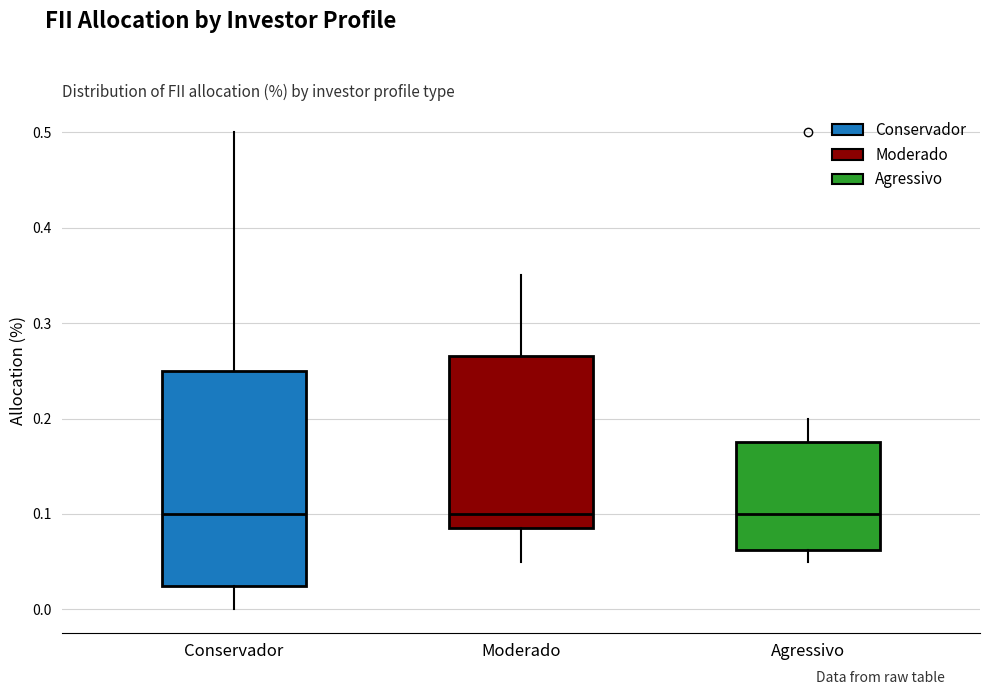

Where is the upper edge of the box for Agressivo on the y-axis? The values are not printed on the chart, so give them approximately, as read against the axis.

0.18